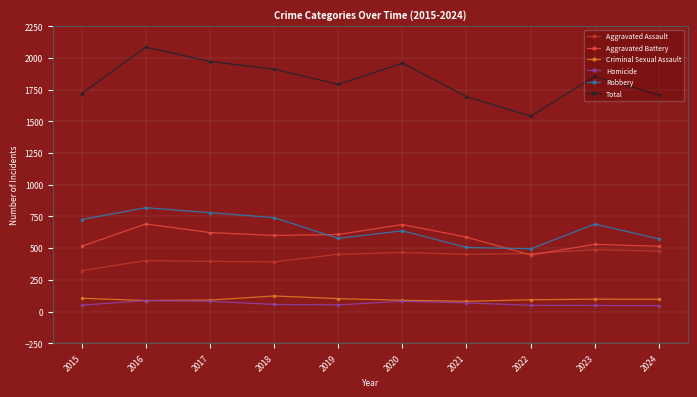

The value of Total at 2018 is 2940. True or false?

False